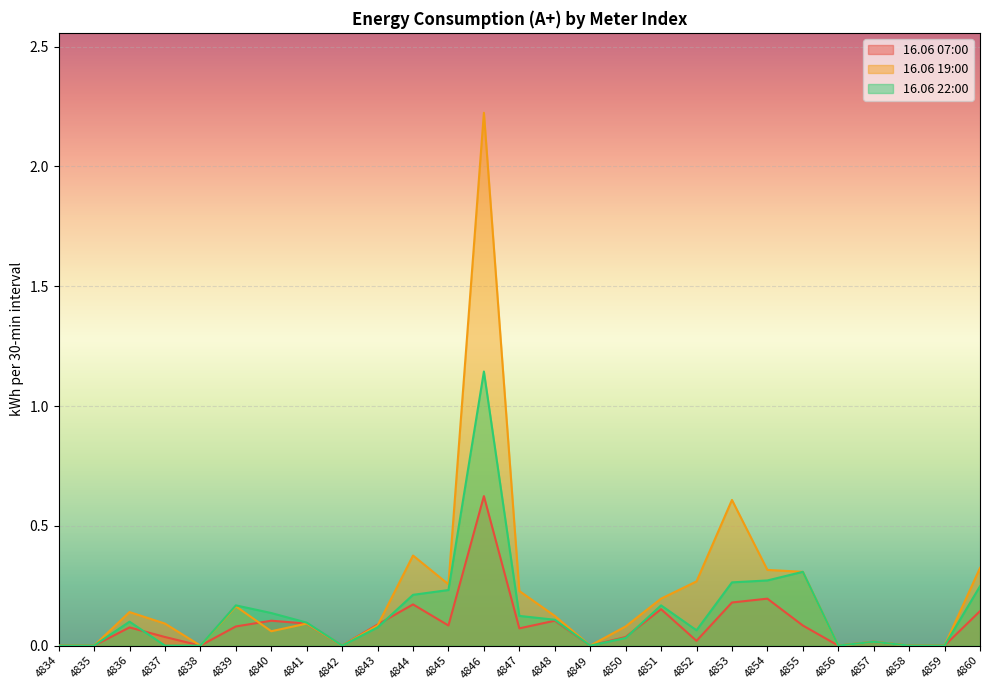

True or false: 16.06 07:00 has more than 1 points higher than both neighbors.

True